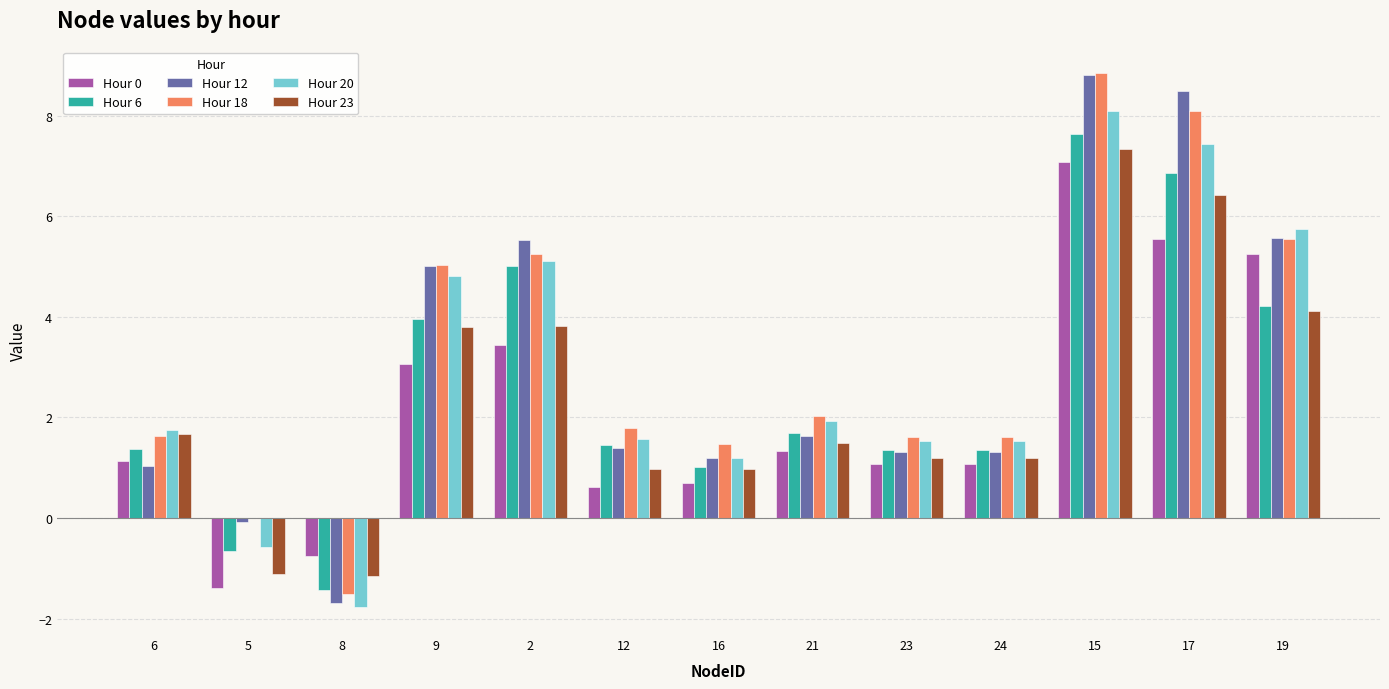

What is the total value across all series at 21?

10.1